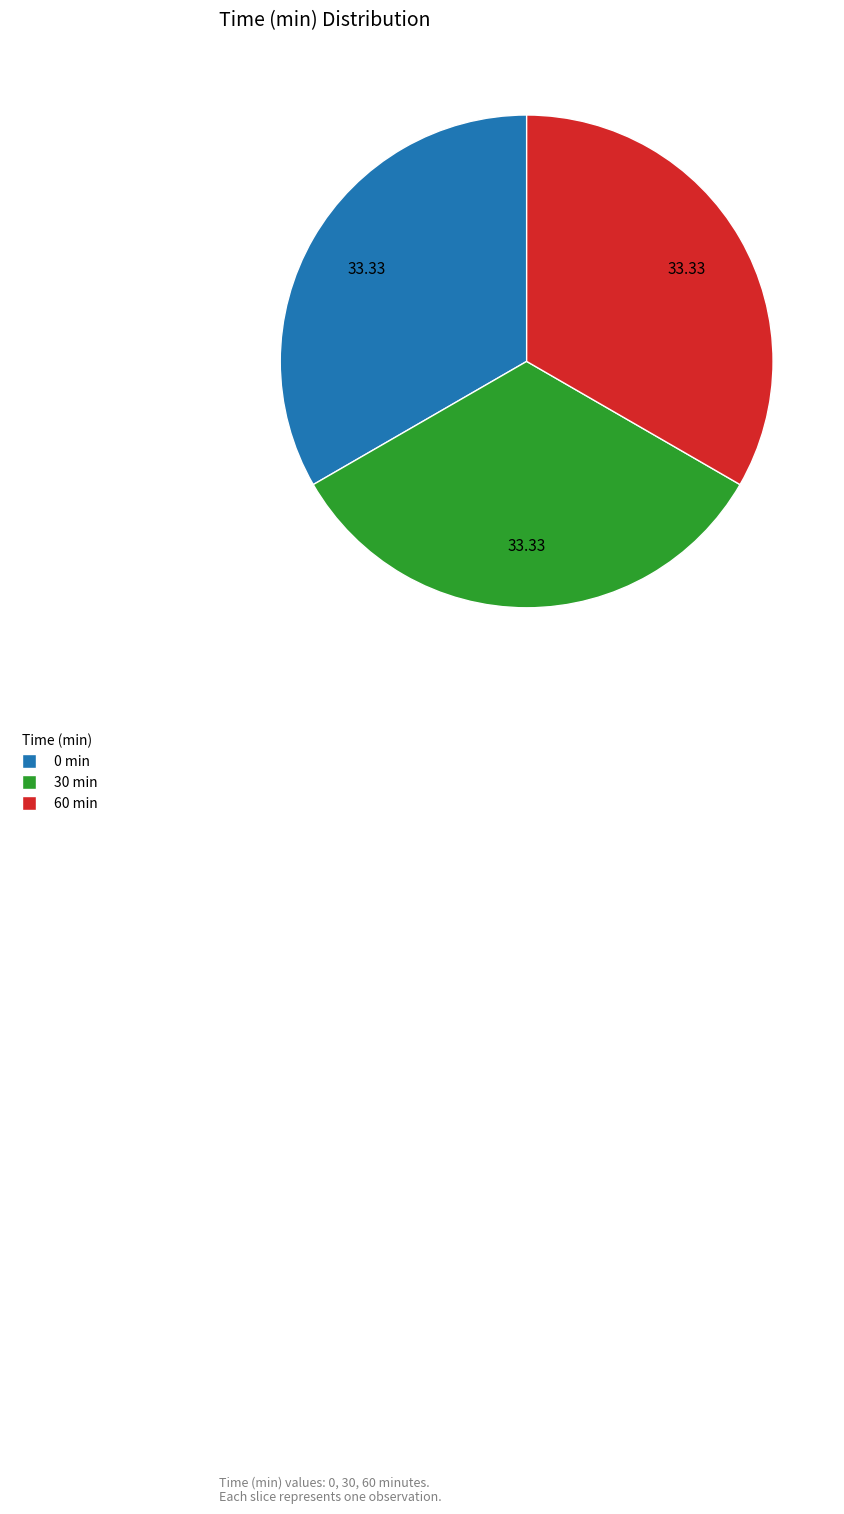

Count the number of slices in the pie.

3